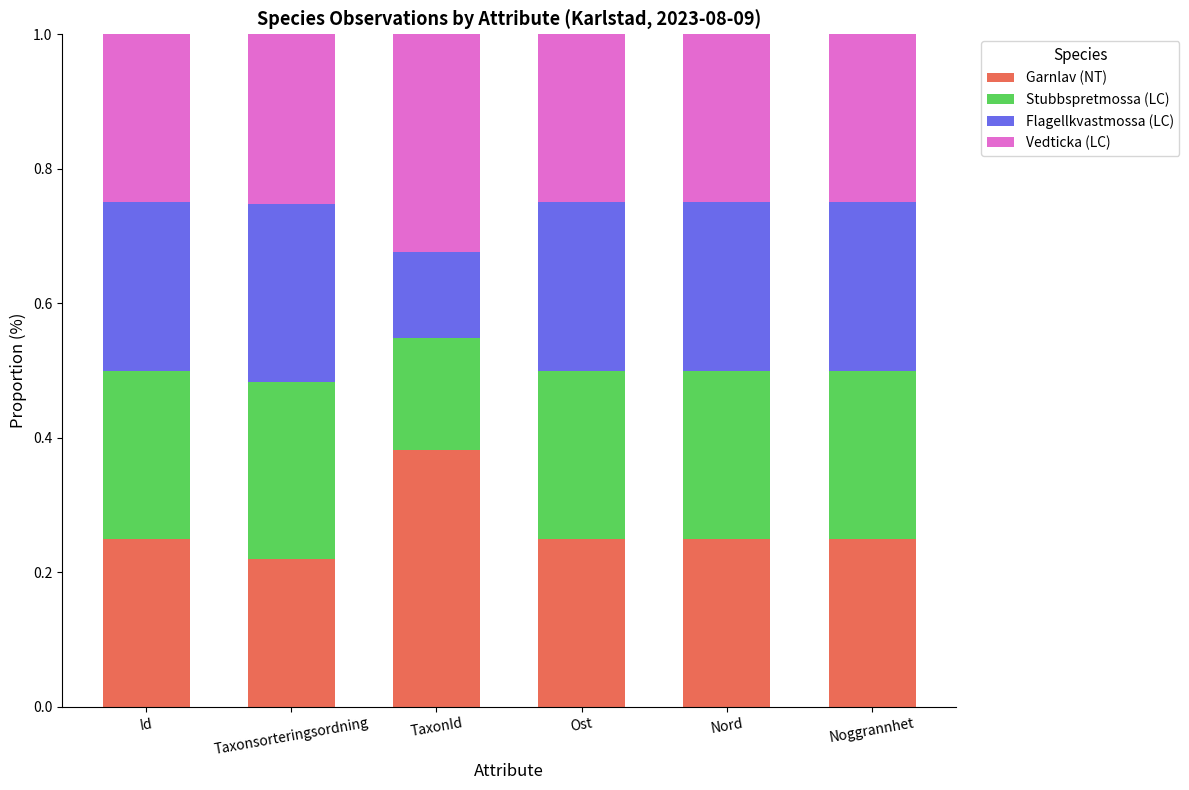

What is the total value across all series at TaxonId?

1.0